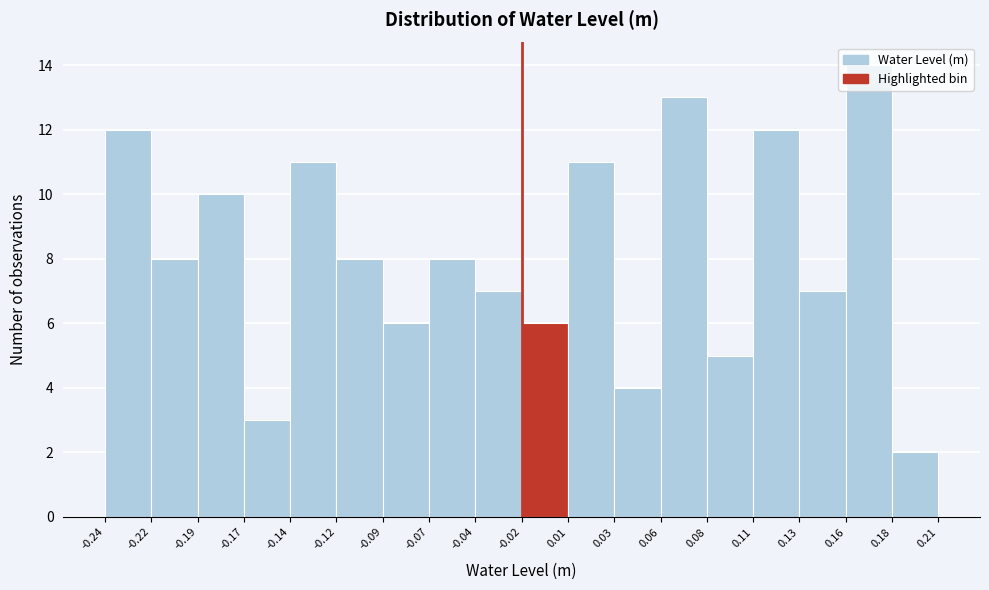

Reading left to right, list every bar in this chart as the range it spans on the x-axis followed by its height. The values are not printed on the chart, so give them approximately, as read against the axis.

-0.24 to -0.22: 12
-0.22 to -0.19: 8
-0.19 to -0.17: 10
-0.17 to -0.14: 3
-0.14 to -0.12: 11
-0.12 to -0.09: 8
-0.09 to -0.07: 6
-0.07 to -0.04: 8
-0.04 to -0.02: 7
-0.02 to 0.01: 6
0.01 to 0.03: 11
0.03 to 0.06: 4
0.06 to 0.08: 13
0.08 to 0.11: 5
0.11 to 0.13: 12
0.13 to 0.16: 7
0.16 to 0.18: 14
0.18 to 0.21: 2